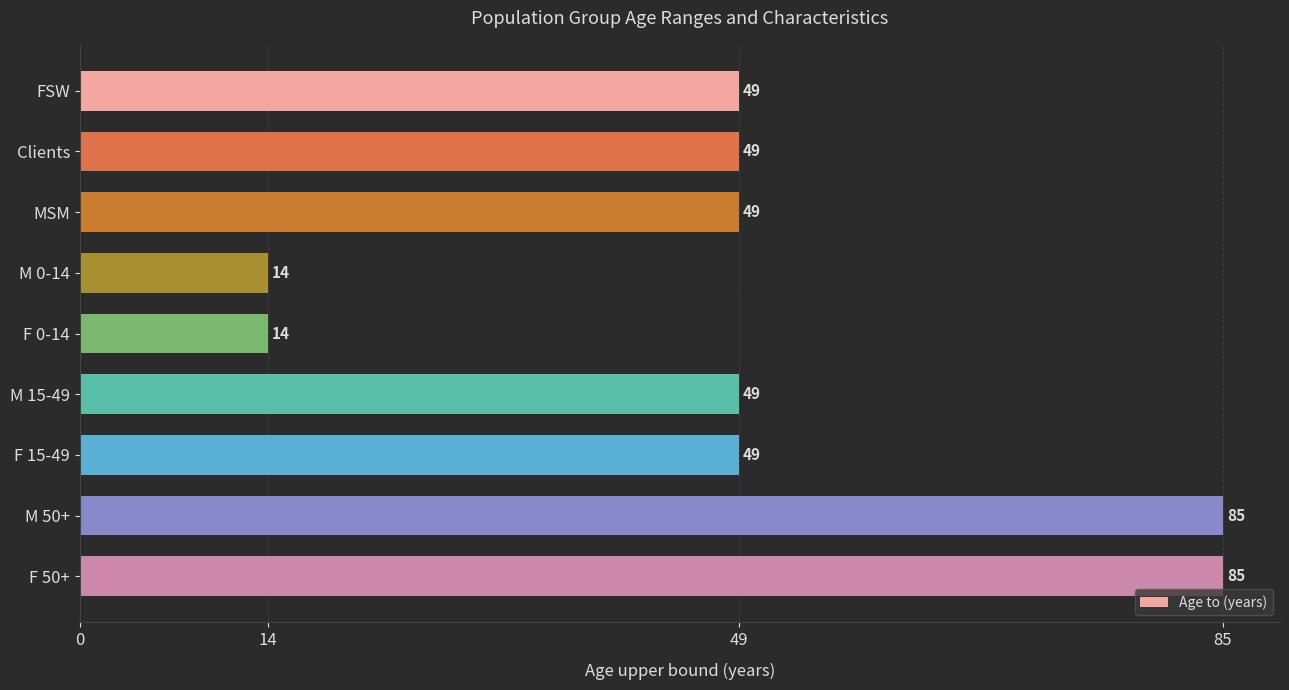

How many series are shown in this chart?

1